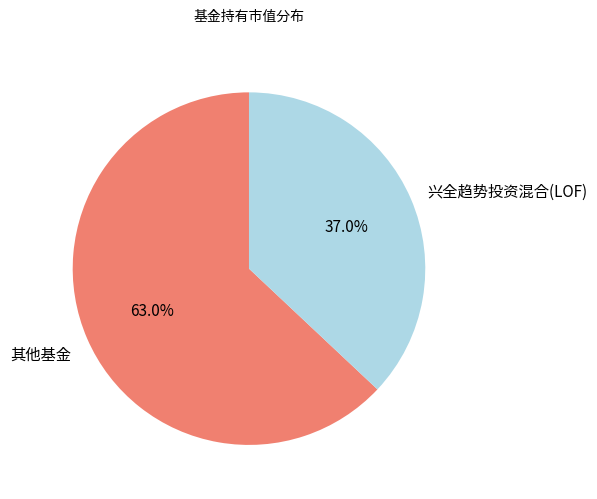

What percentage do 其他基金 and 兴全趋势投资混合(LOF) together represent?

100.0%